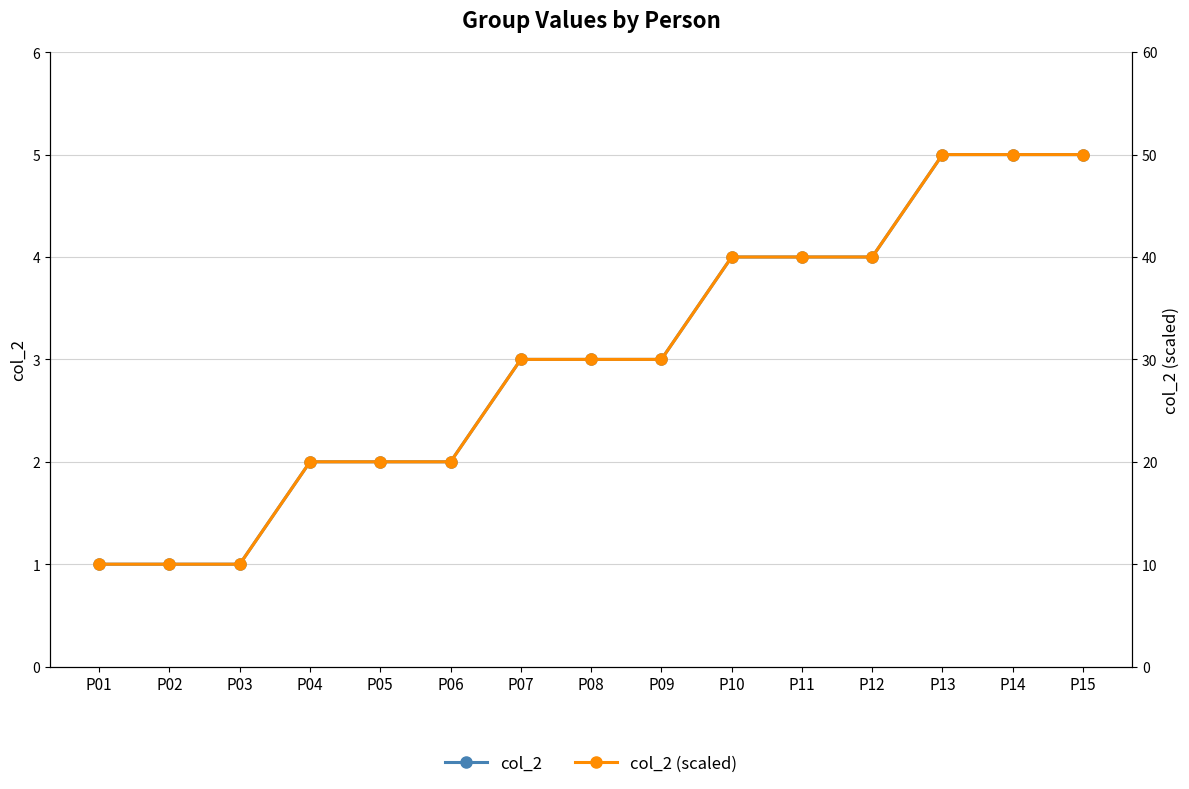

Is the value of col_2 at P09 greater than the value of col_2 (scaled) at P13?

No